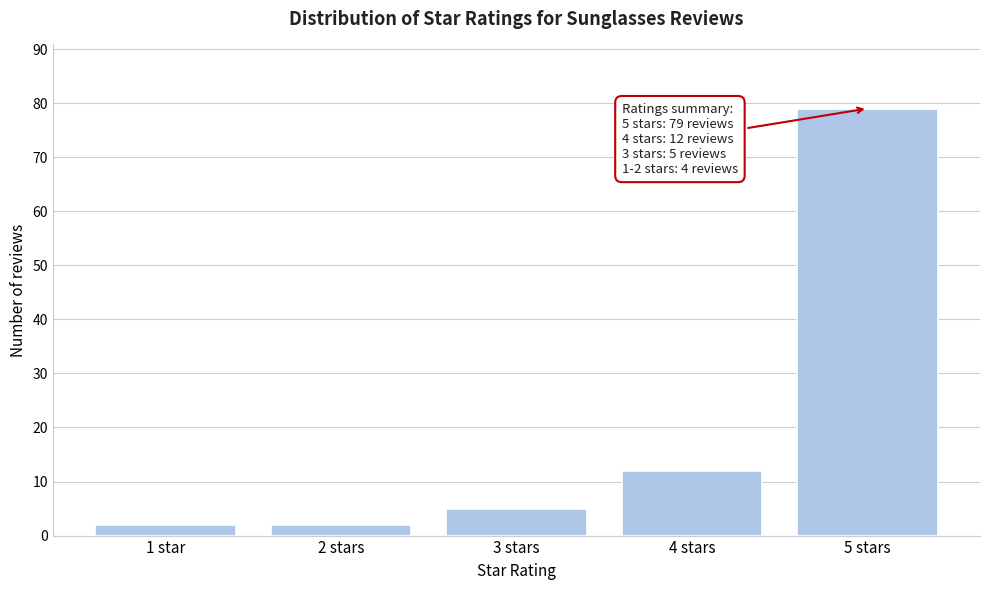

Reading right to left, transcribe all the data shown in this chart.

79	12	5	2	2